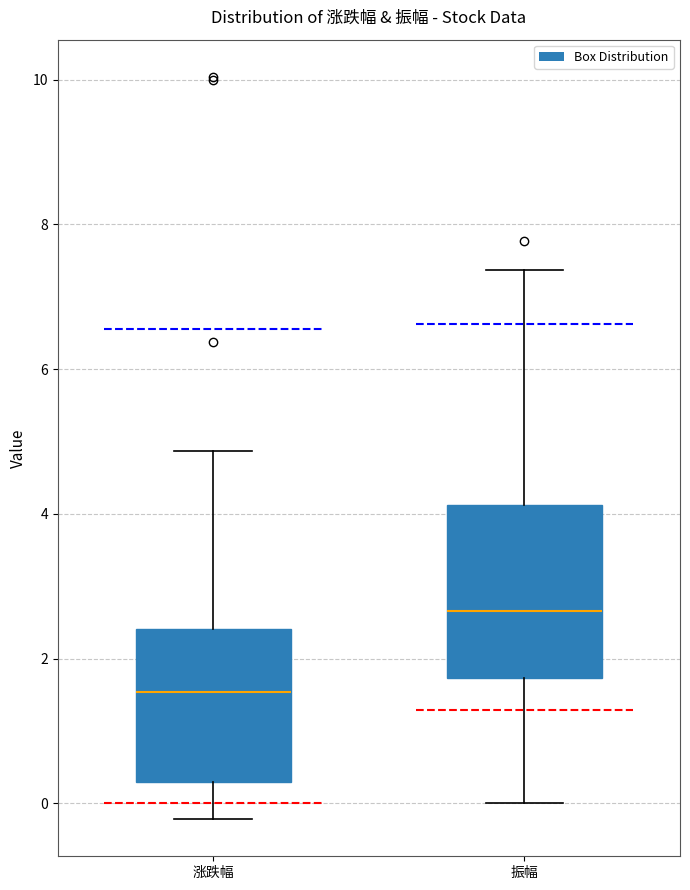

Where does the median line of the box for 涨跌幅 sit on the y-axis? The values are not printed on the chart, so give them approximately, as read against the axis.

1.6